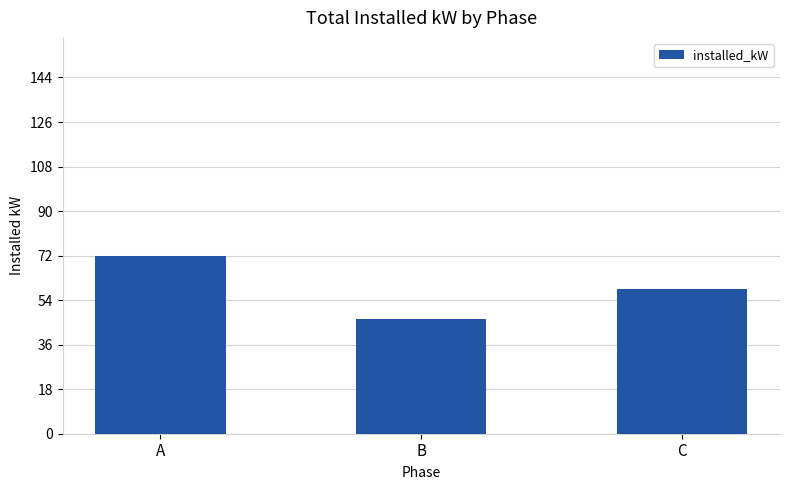

Where does the data first go above 58?

A